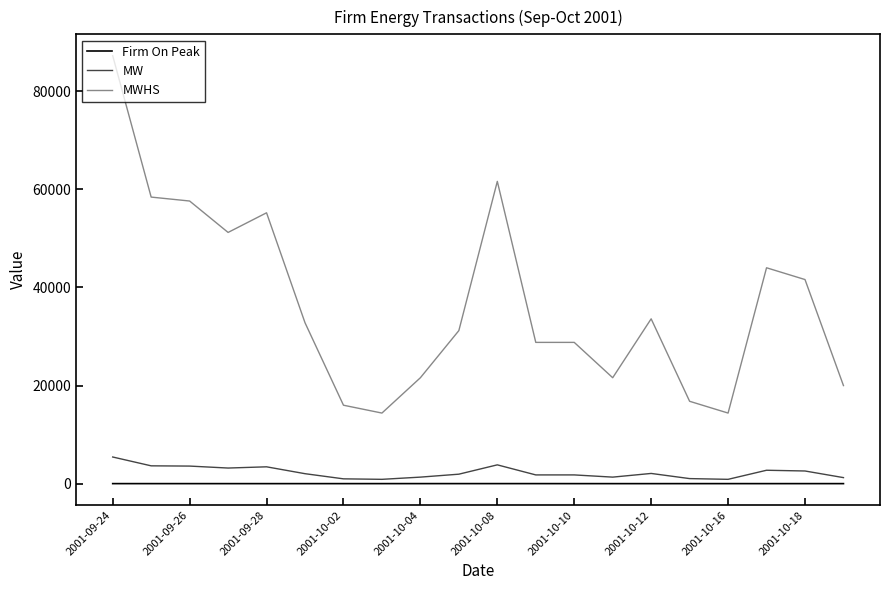

Which series has the largest total across all categories?

MWHS